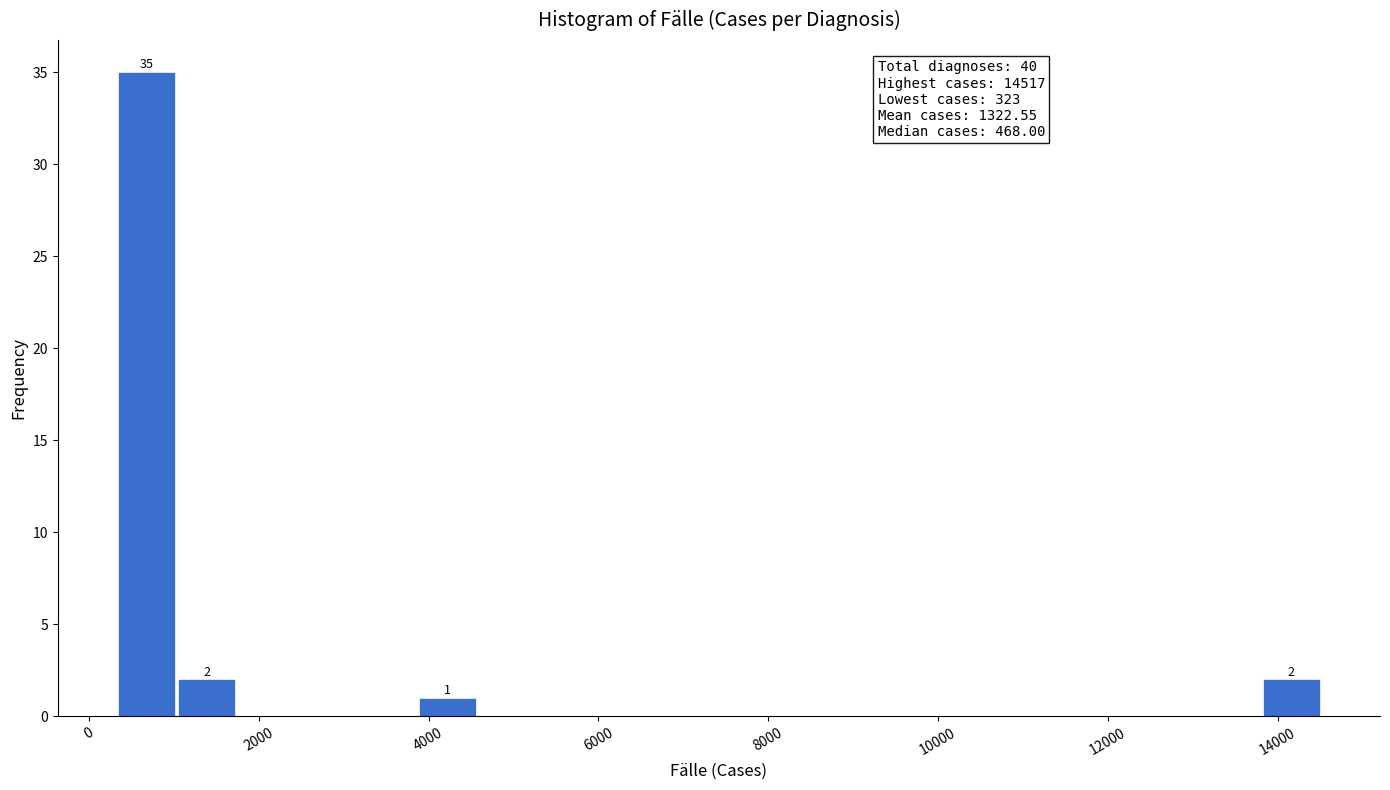

Read against the x-axis, roughly where is the centre of the tallest bar?

600